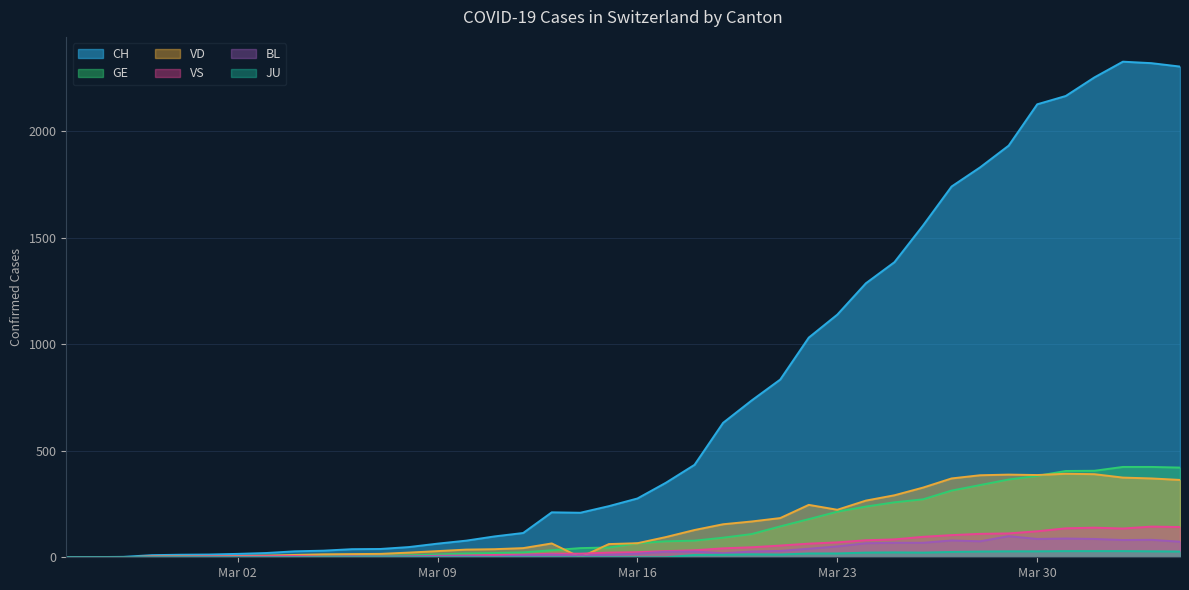

Is the value of GE at 2020-04-01 greater than the value of VS at 2020-03-21?

Yes